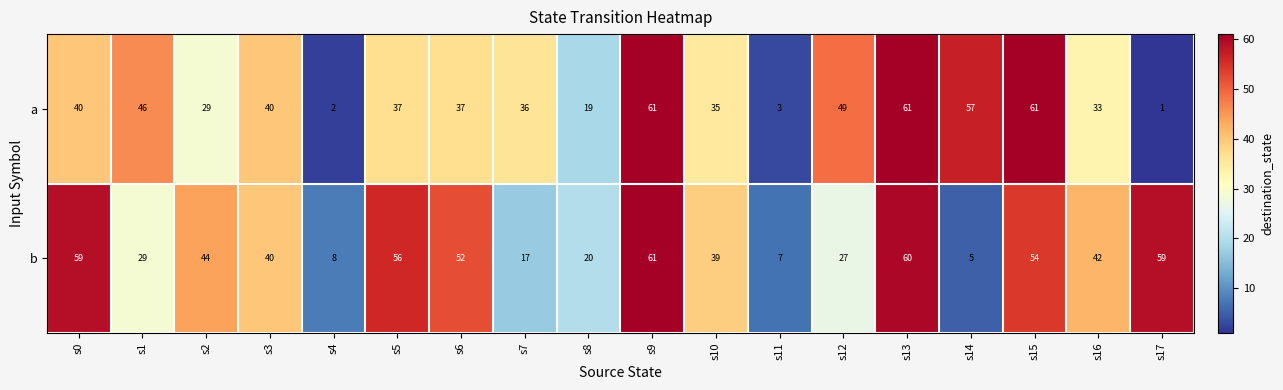

Is the value of a at s10 greater than the value of b at s3?

No